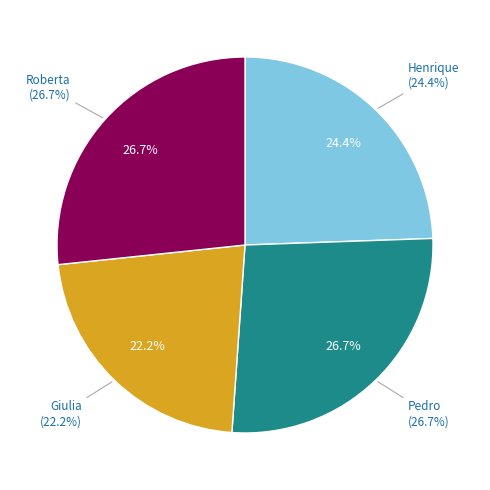

The Henrique slice represents 24% of the pie. True or false?

True